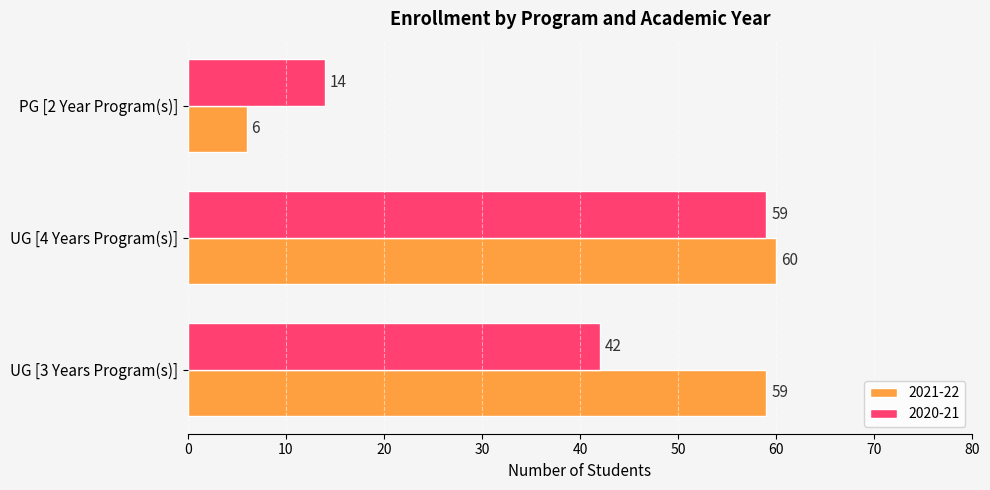

How many categories are shown in the chart?

3